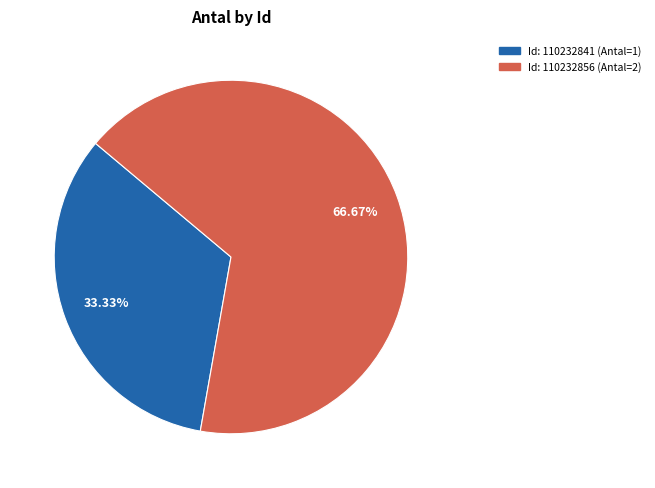

Is there a majority slice in this chart?

Yes